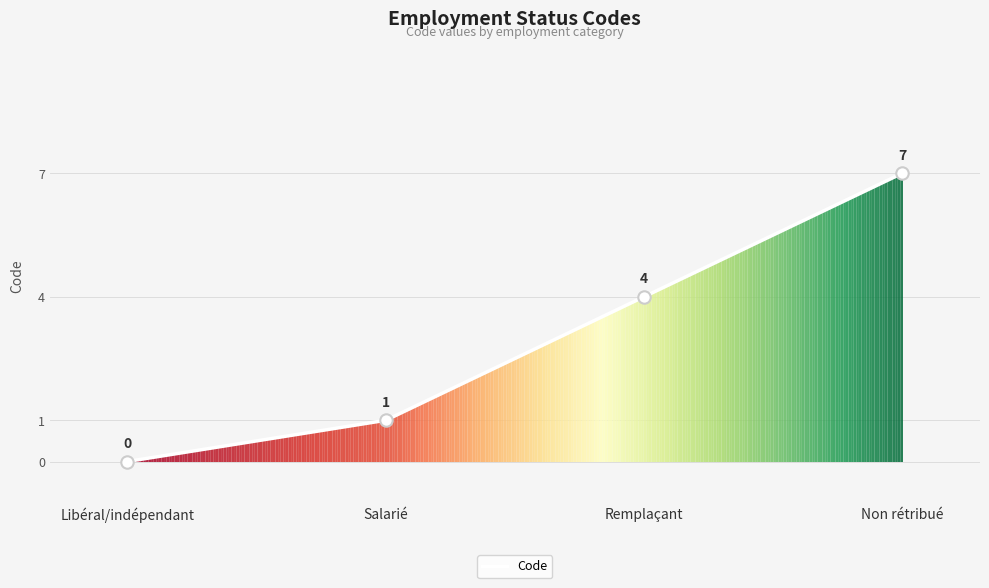

What is the change in value from Libéral/indépendant to Remplaçant?

+4